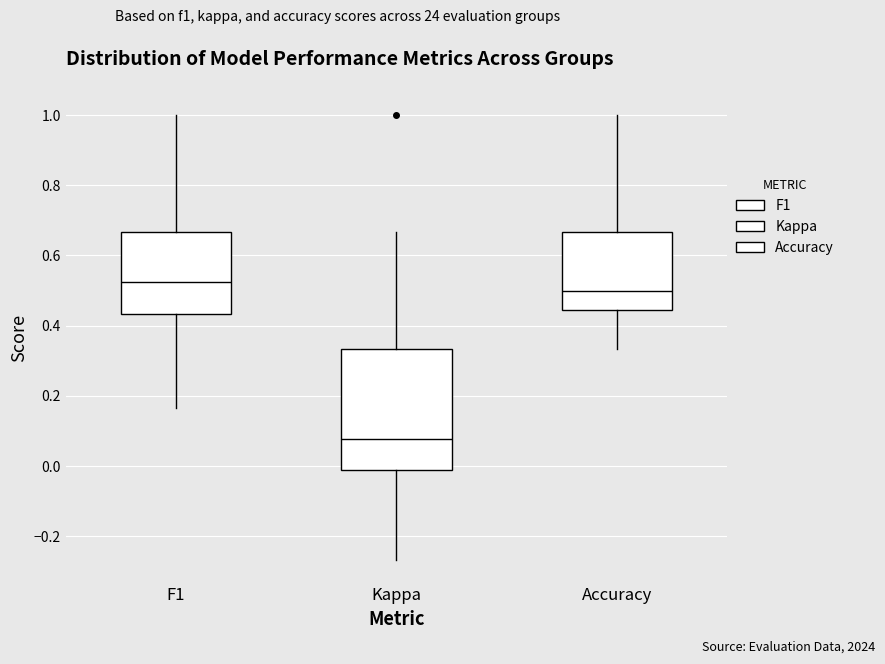

Reading left to right, transcribe this box plot: for each box, give where its median line is, the range the box spans, and where its two whiskers end, as read against the y-axis. The values are not printed on the chart, so give them approximately, as read against the axis.

F1: median 0.52, box 0.44 to 0.66, whiskers 0.16 to 1.00
Kappa: median 0.08, box -0.02 to 0.34, whiskers -0.26 to 0.66
Accuracy: median 0.50, box 0.44 to 0.66, whiskers 0.34 to 1.00